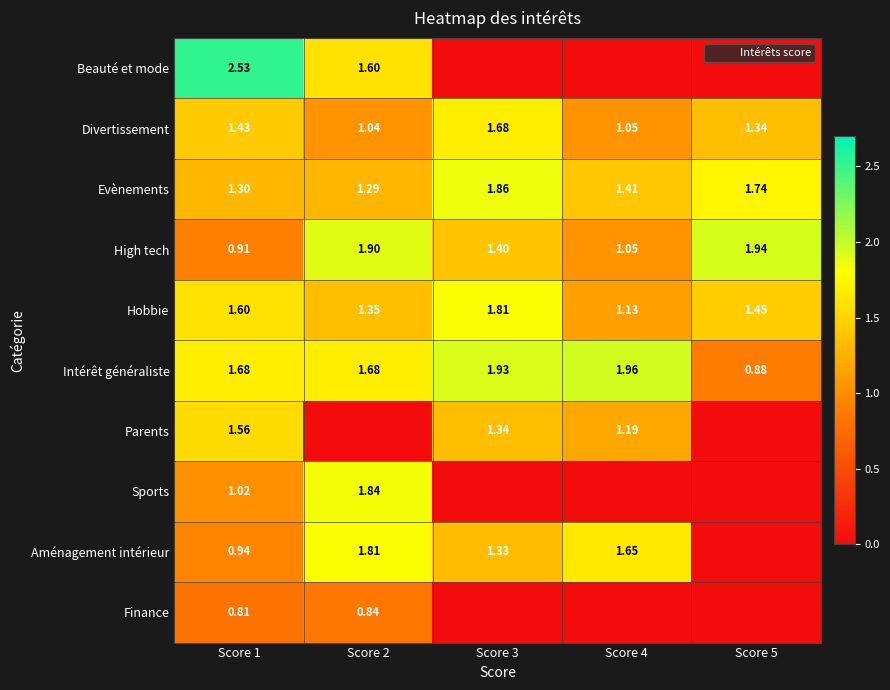

Between Score 2 and Score 1, which is larger?

Score 1